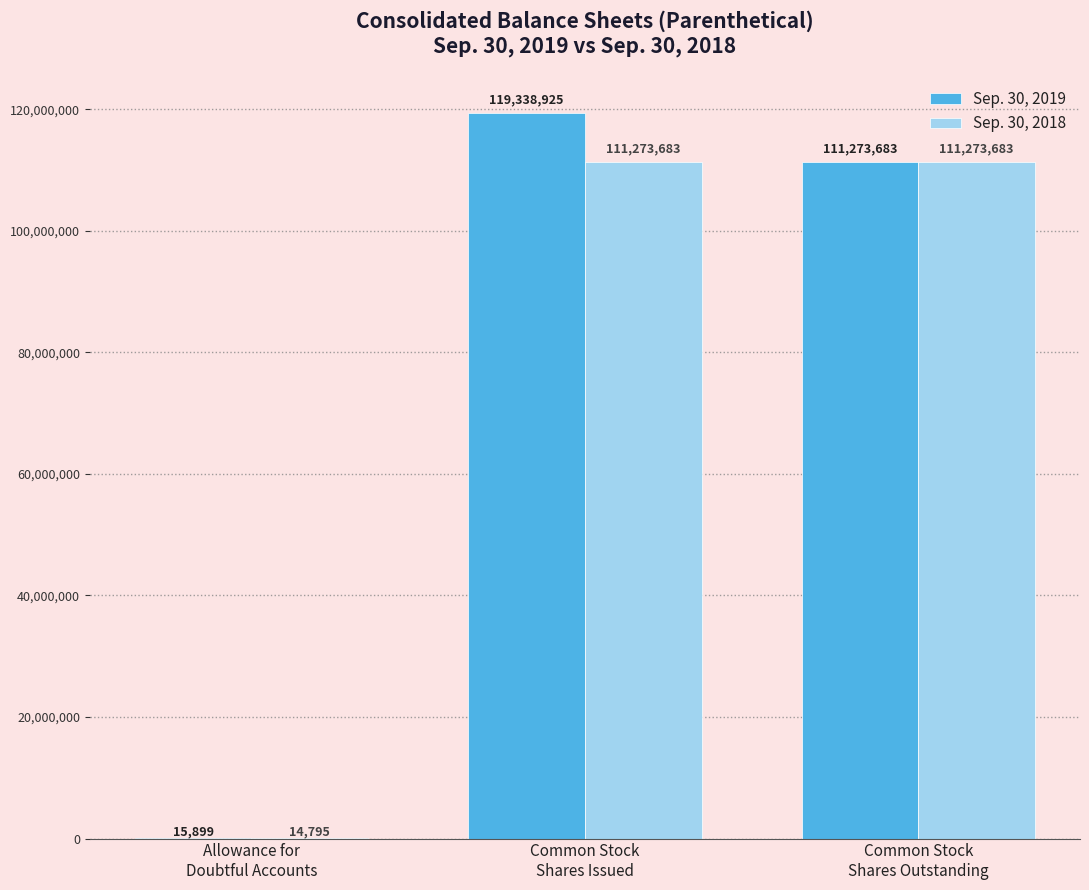

What are all the series names shown in the legend?

Sep. 30, 2019, Sep. 30, 2018